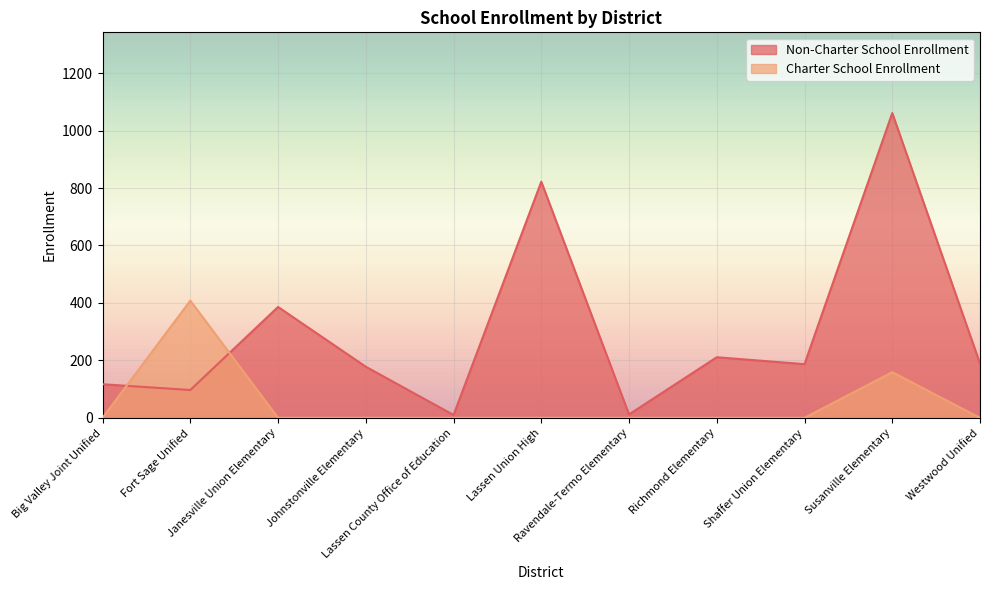

At Big Valley Joint Unified, list the series in order from smallest to largest.

Charter School Enrollment, Non-Charter School Enrollment